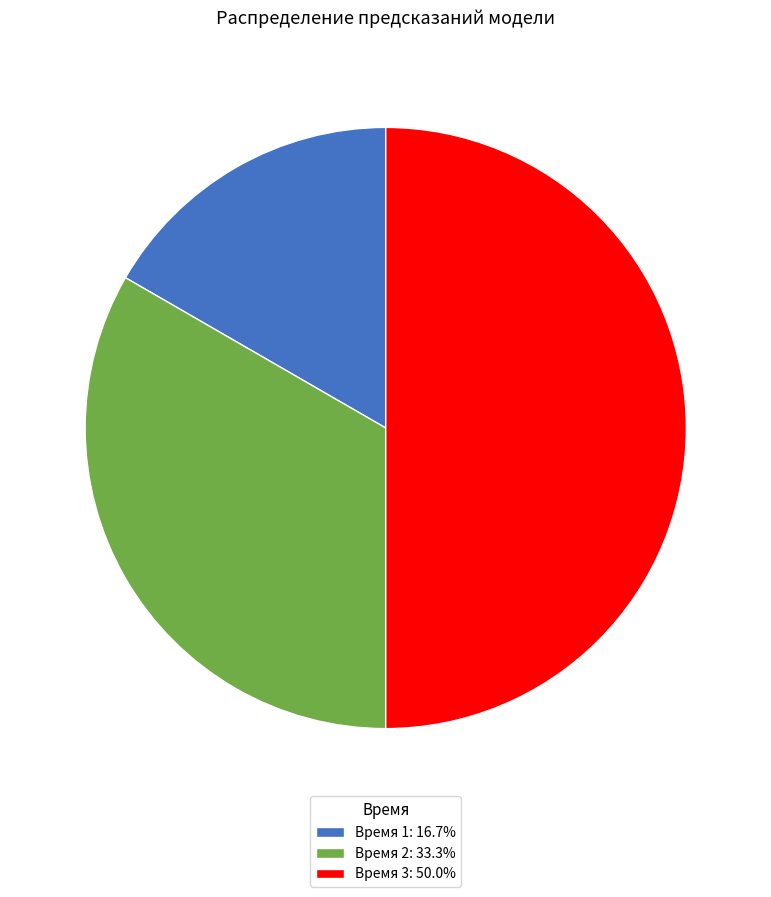

Does Время 1: 16.7% represent more than half of the total?

No